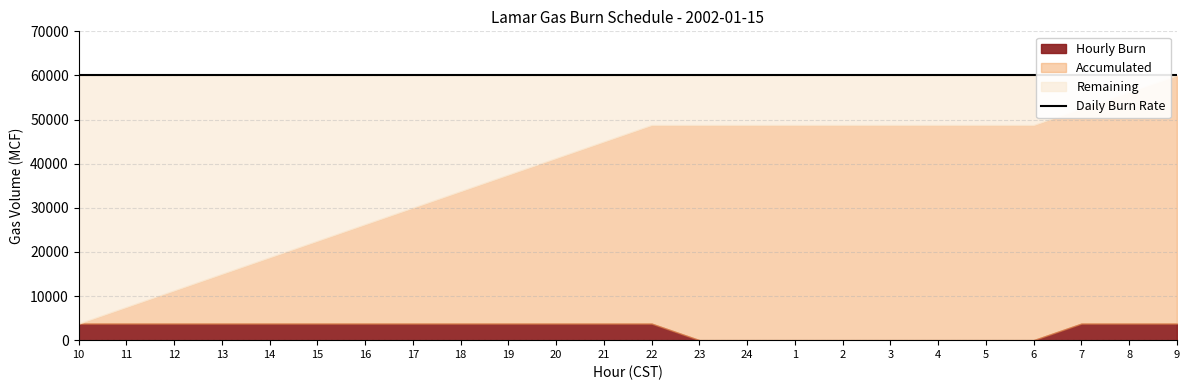

True or false: Hourly Burn has more than 1 points higher than both neighbors.

False